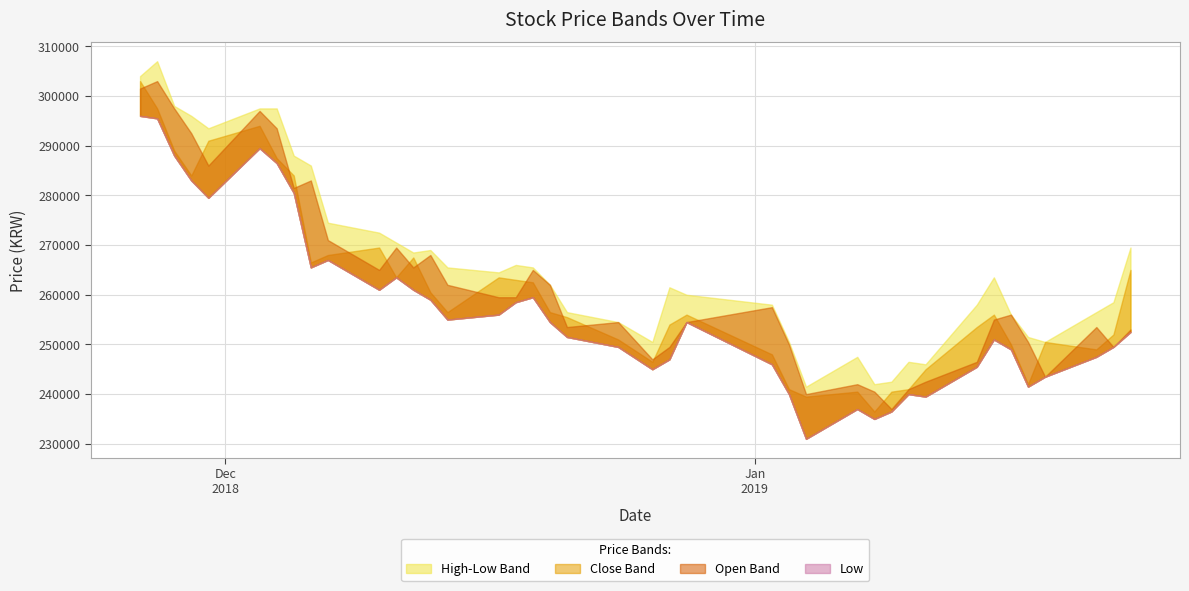

Reading right to left, list all the values displayed in this chart.

High: 269500	258500	256500	250500	251500	256000	263500	258000	246000	246500	242500	242000	247500	241500	250500	258000	260000	261500	250500	254500	256500	262000	265500	266000	264500	265500	269000	268500	270500	272500	274500	286000	288000	297500	297500	293500	296000	298000	307000	304000
Close: 265000	252000	249000	250500	242000	250000	256000	253500	245000	241000	240500	236500	240500	239500	241000	248000	256000	254000	246500	251000	255500	256500	262500	263000	263500	256500	260500	267500	263500	269500	268000	266500	284000	287500	294000	291000	284000	289000	297500	303000
Open: 253000	249500	253500	243500	250500	256000	255000	246500	242500	241000	237000	240500	242000	240000	250000	257500	254500	249500	247000	254500	253500	262000	265000	259500	259500	262000	268000	265500	269500	265000	271000	283000	281500	293500	297000	286000	292500	297500	303000	301500
Low: 252500	249500	247500	243500	241500	249000	251000	245500	239500	240000	236500	235000	237000	231000	240000	246000	254500	247000	245000	249500	251500	254500	259500	258500	256000	255000	259000	261000	263500	261000	267000	265500	280500	286500	289500	279500	283000	288000	295500	296000